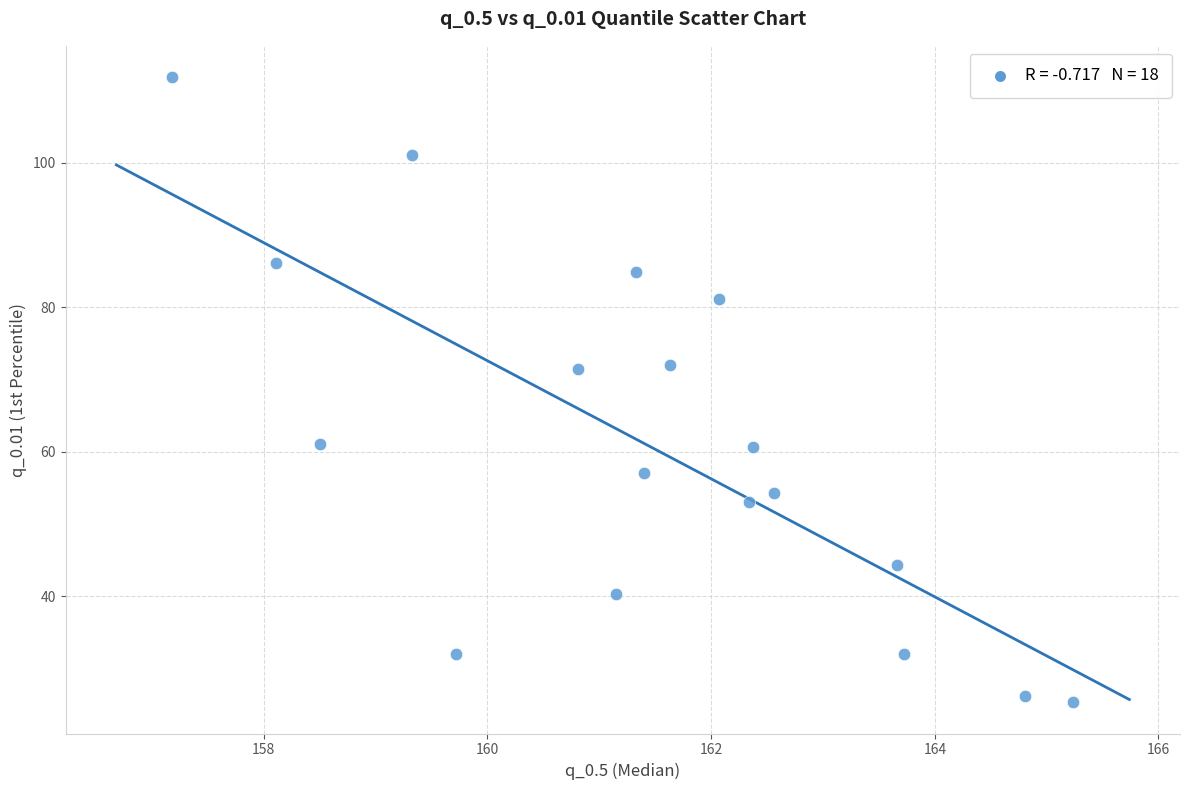

What is the range of Y values (max minus min)?

86.5